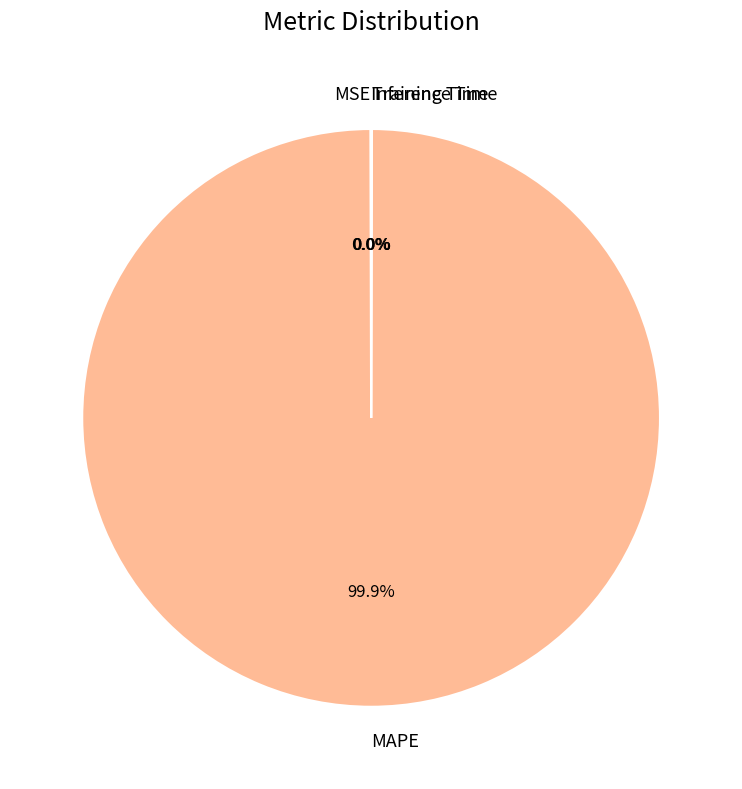

Which category has the biggest portion of the pie?

MAPE